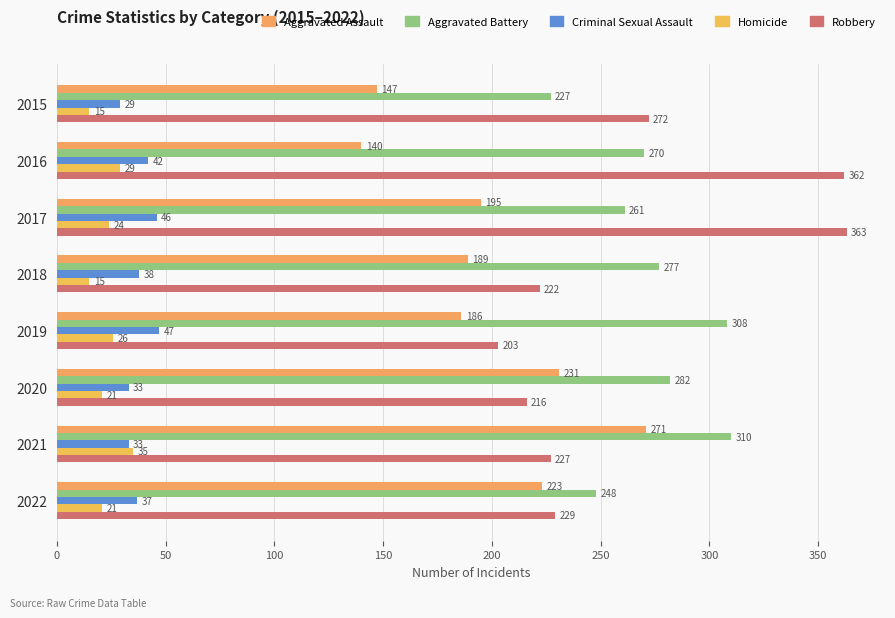

Count the number of data series in this chart.

5